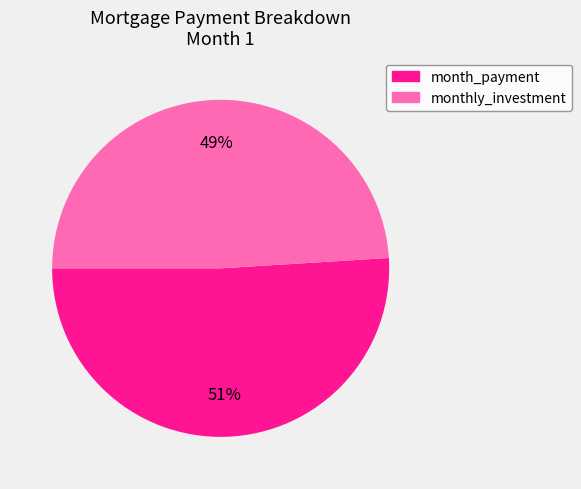

Rank the categories by value from lowest to highest.

monthly_investment, month_payment